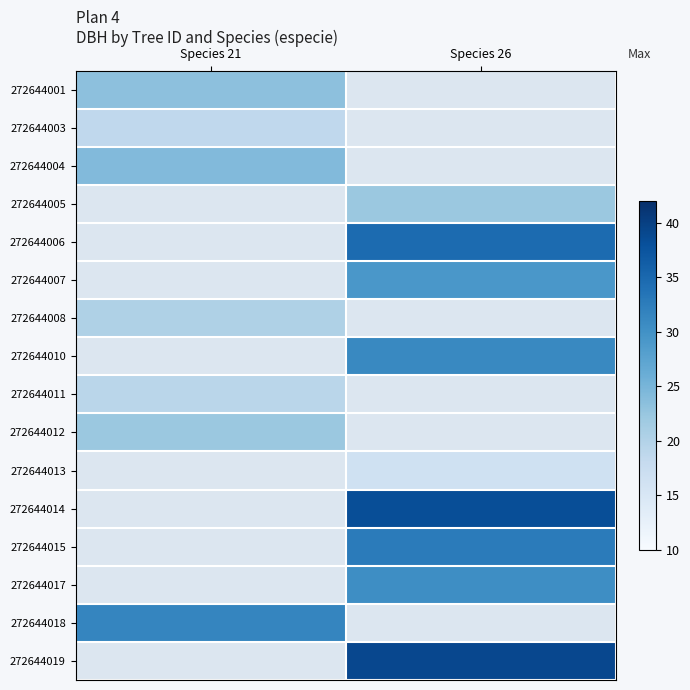

At which label does 272644012 reach its minimum?

Species 21